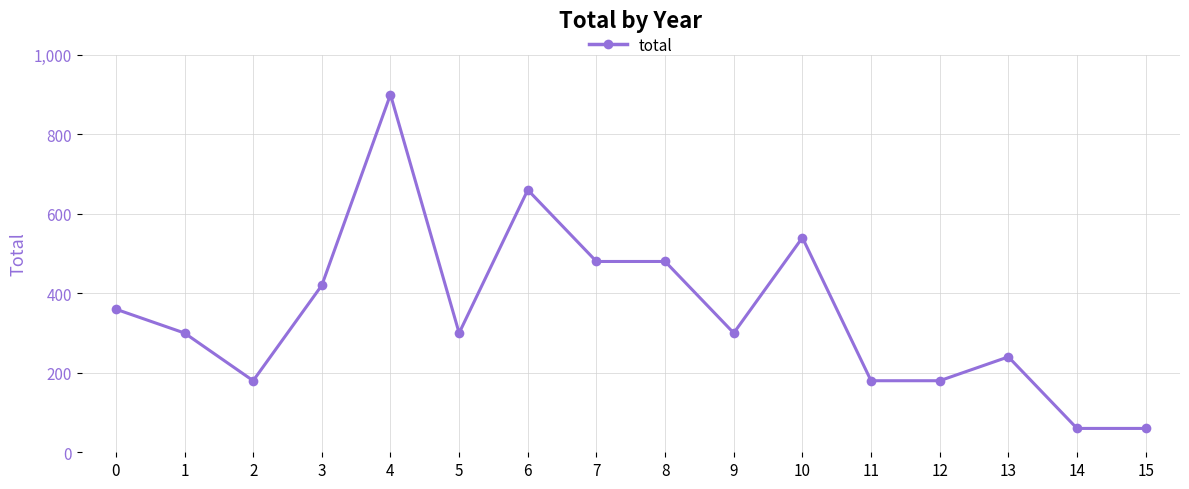

What is the greatest value displayed?

900